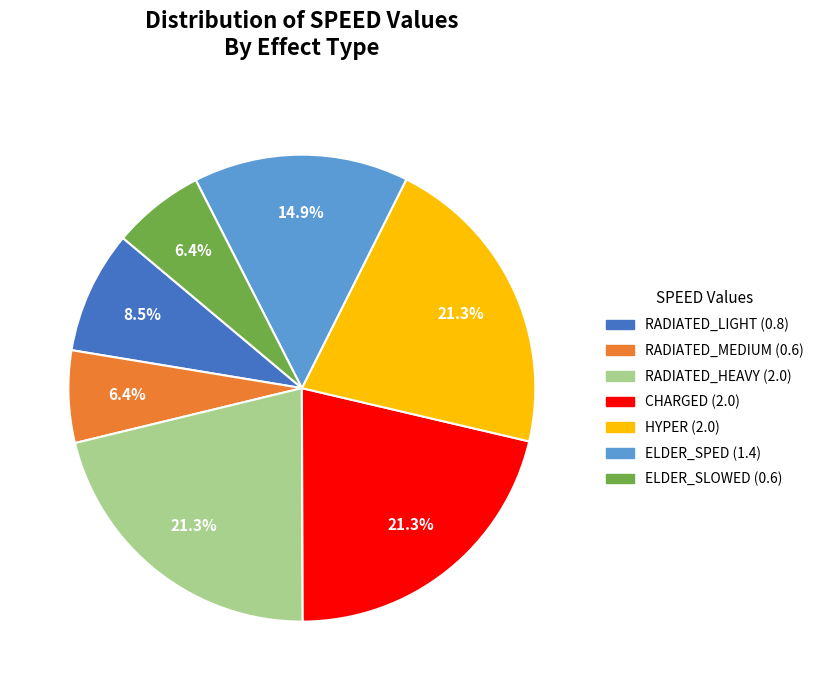

What percentage is NOT represented by RADIATED_MEDIUM?

93.6%